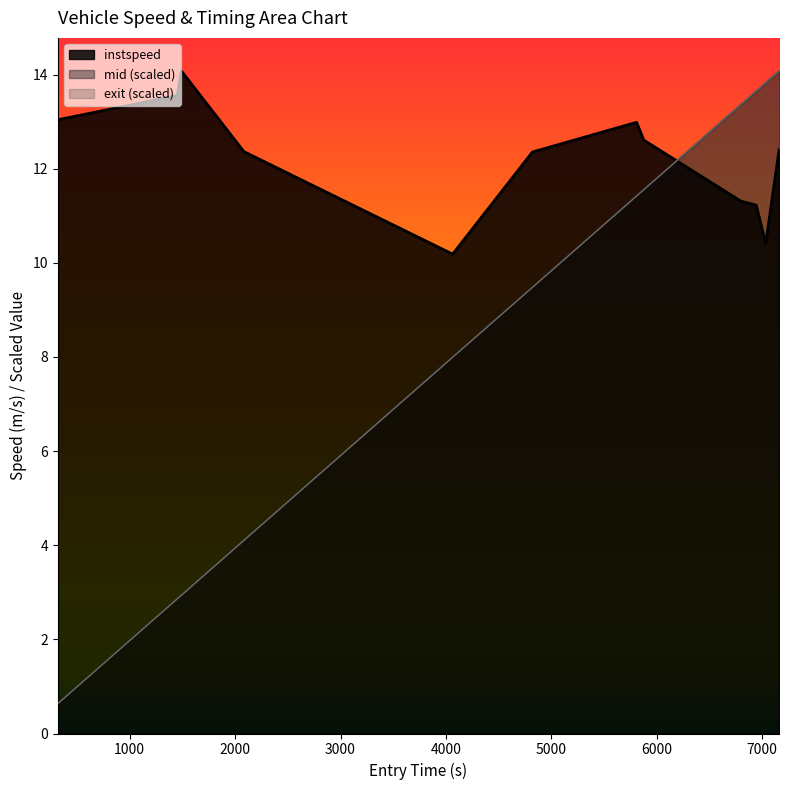

What is the value of the instspeed point at the 5th from the left?

10.2